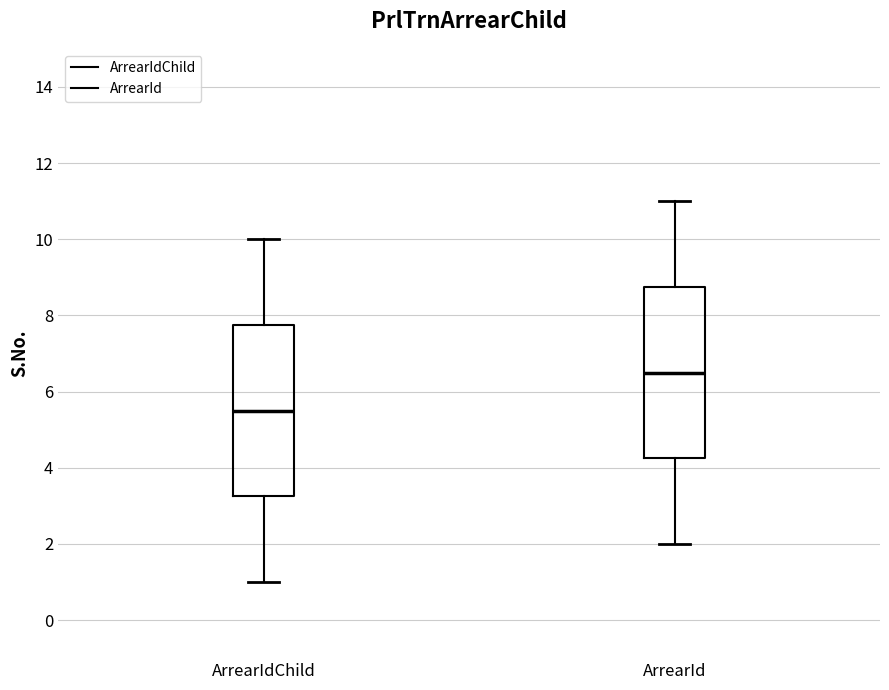

Which box has the highest median line?

ArrearId